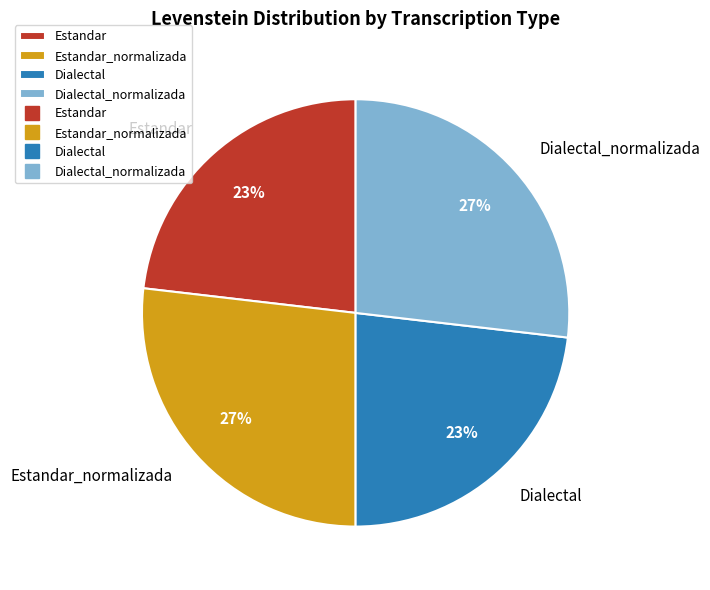

To the nearest percent, what is the average slice percentage?

25%